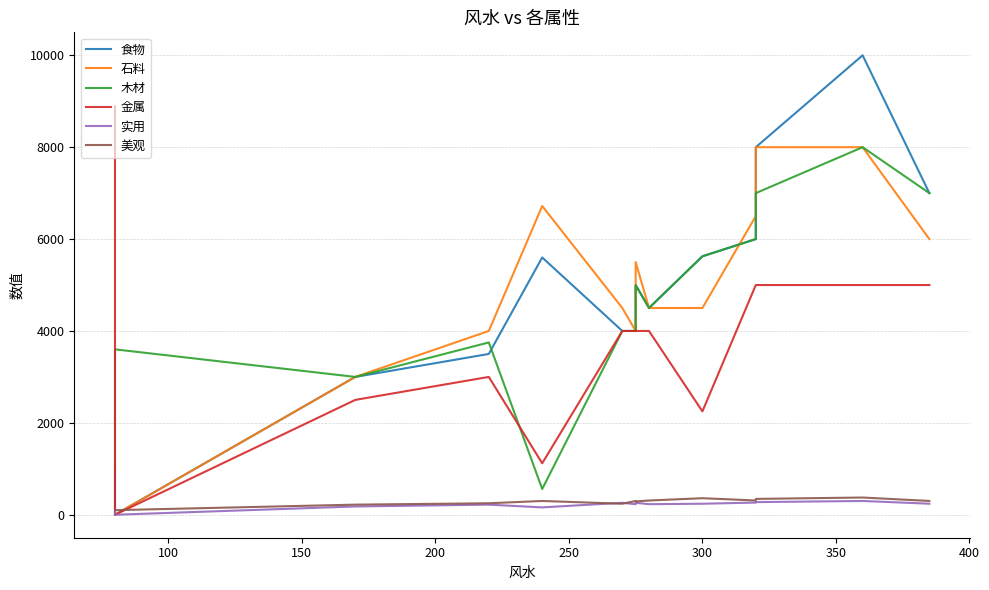

What is the difference between the maximum and minimum values in the 实用 series?

300